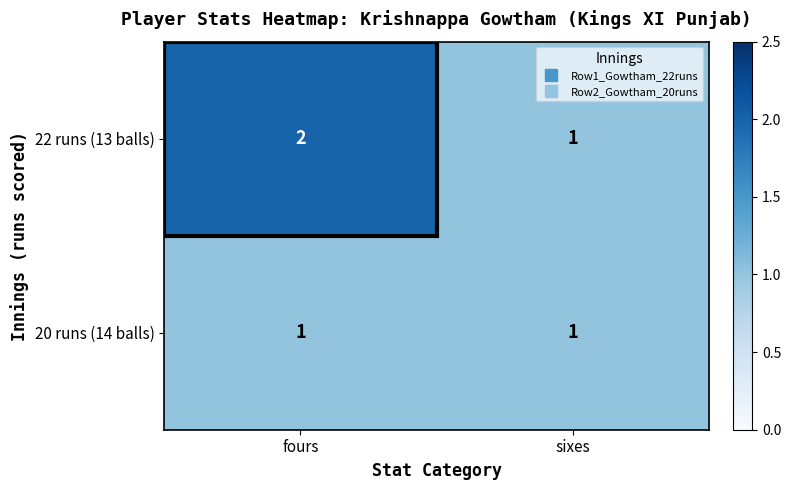

Rank the series at fours from highest to lowest value.

22 runs (13 balls), 20 runs (14 balls)